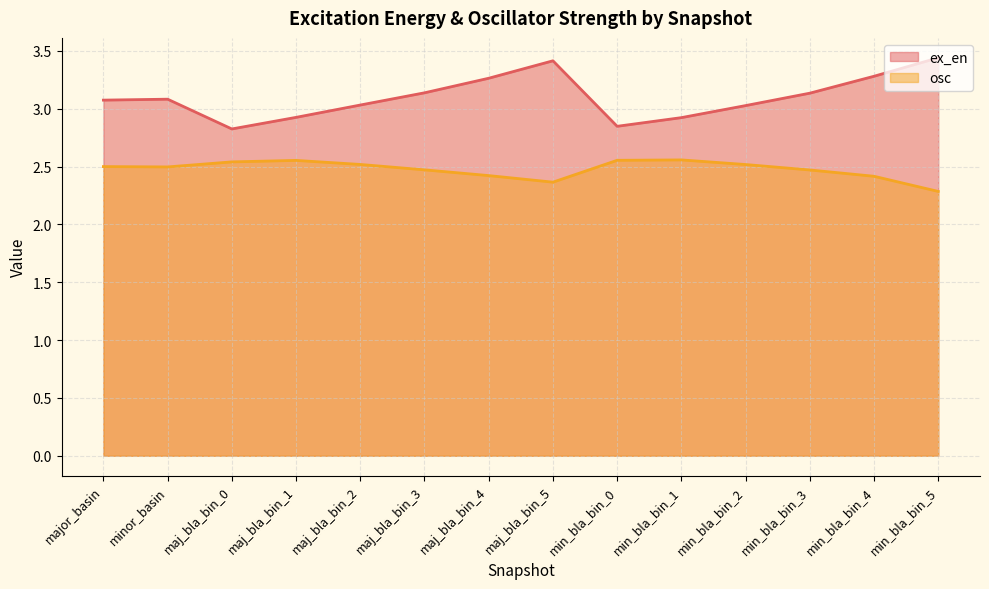

True or false: ex_en has a value of 1.5 at major_basin.

False